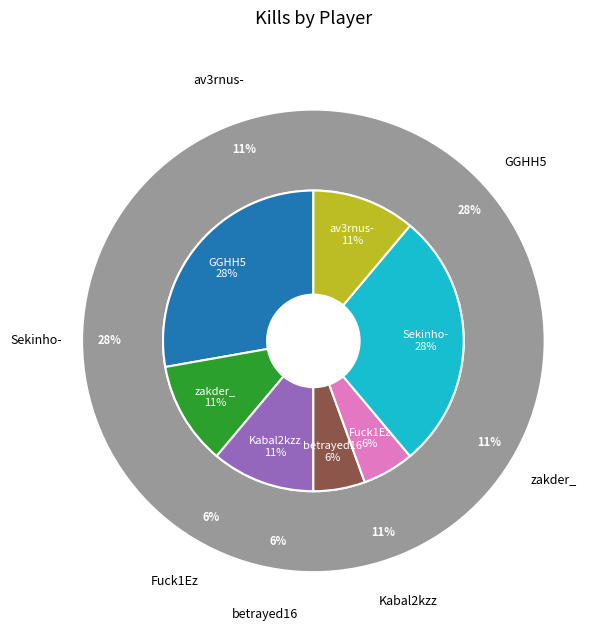

What percentage is the Fuck1Ez slice, to the nearest percent?

6%